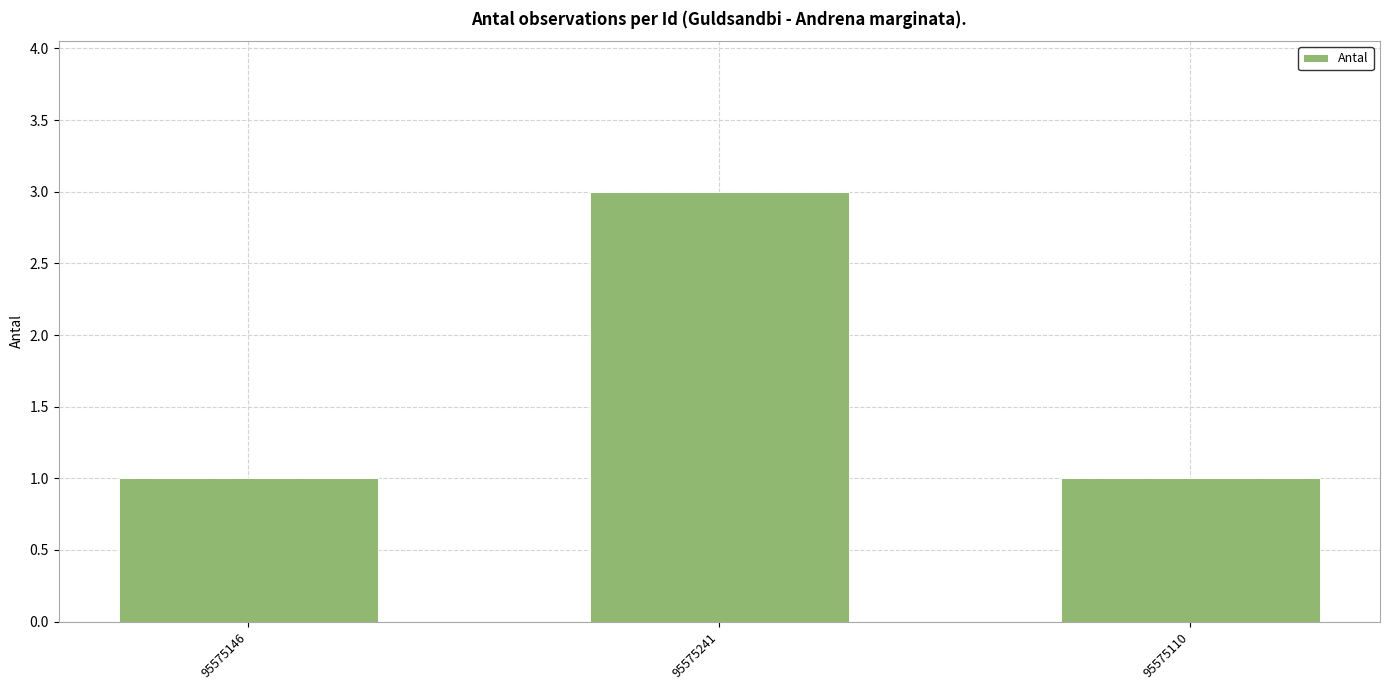

Reading right to left, what are all the values shown in this chart?

95575110=1	95575241=3	95575146=1